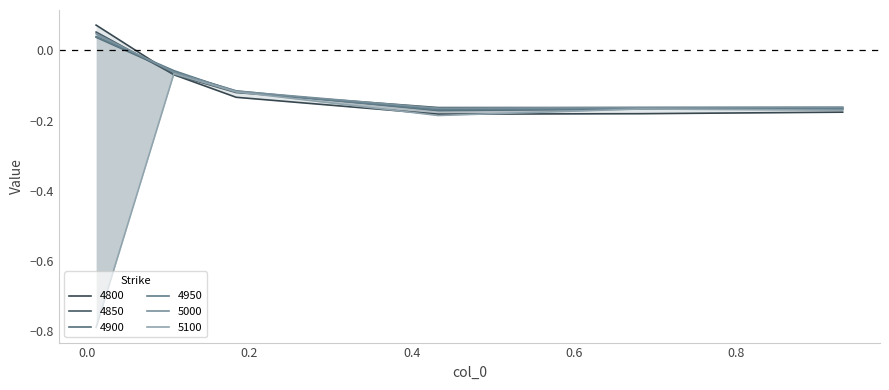

How many series are shown in this chart?

6